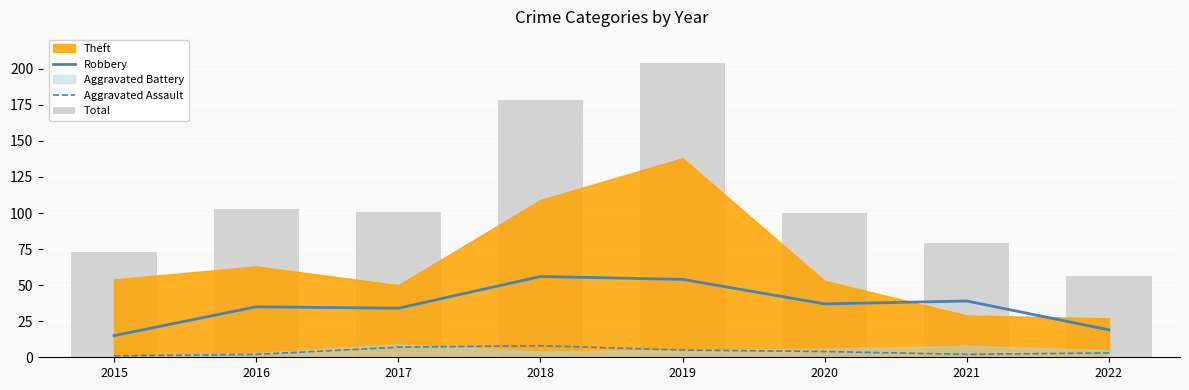

What is the spread (max minus min) of values at 2015?

72